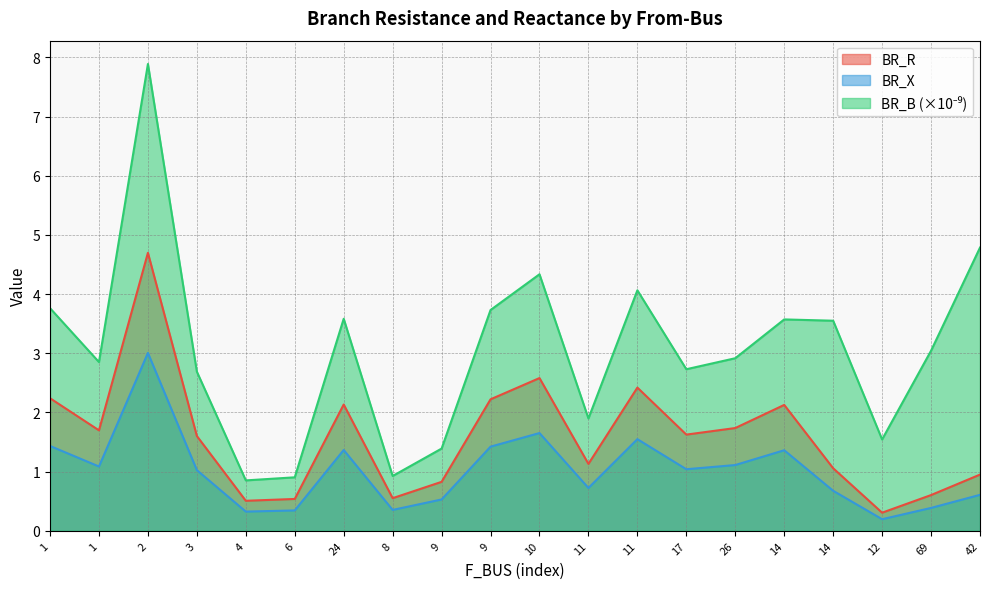

At which category is the sum across all series the highest?

2